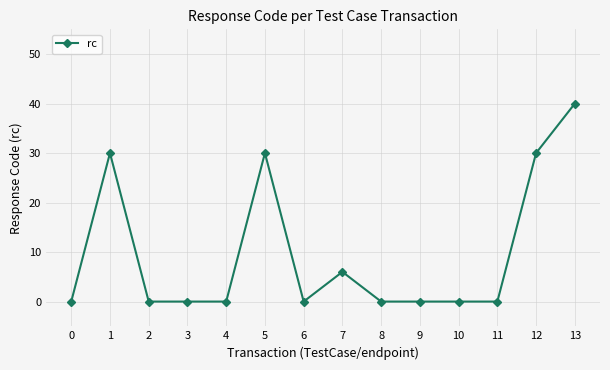

What is the difference between the maximum and minimum values?

40